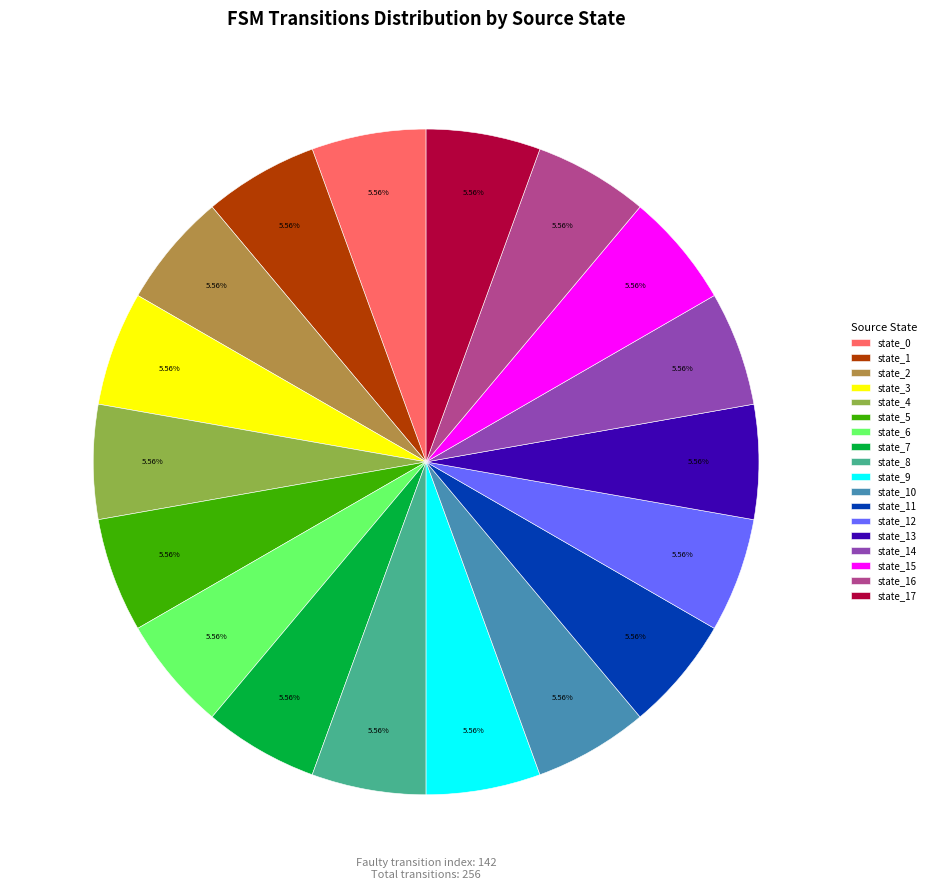

To the nearest percent, what is the average slice percentage?

6%